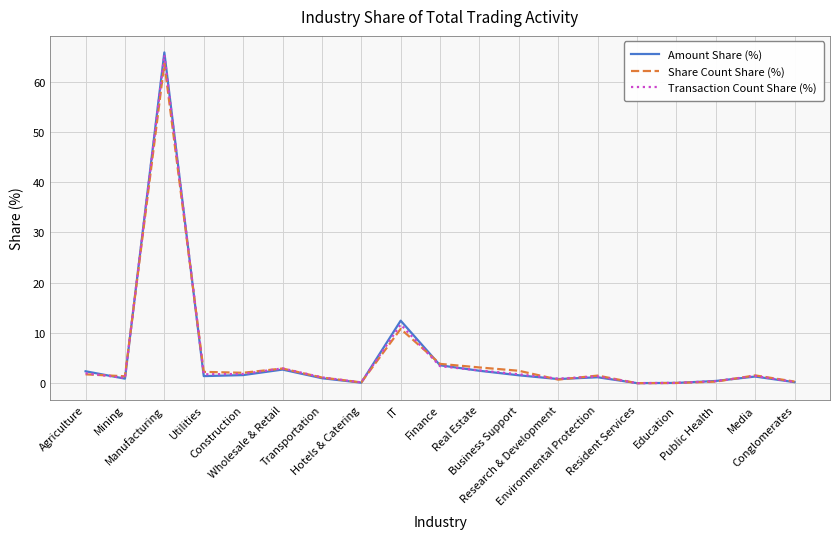

Which series has the largest range (max minus min)?

Amount Share (%)